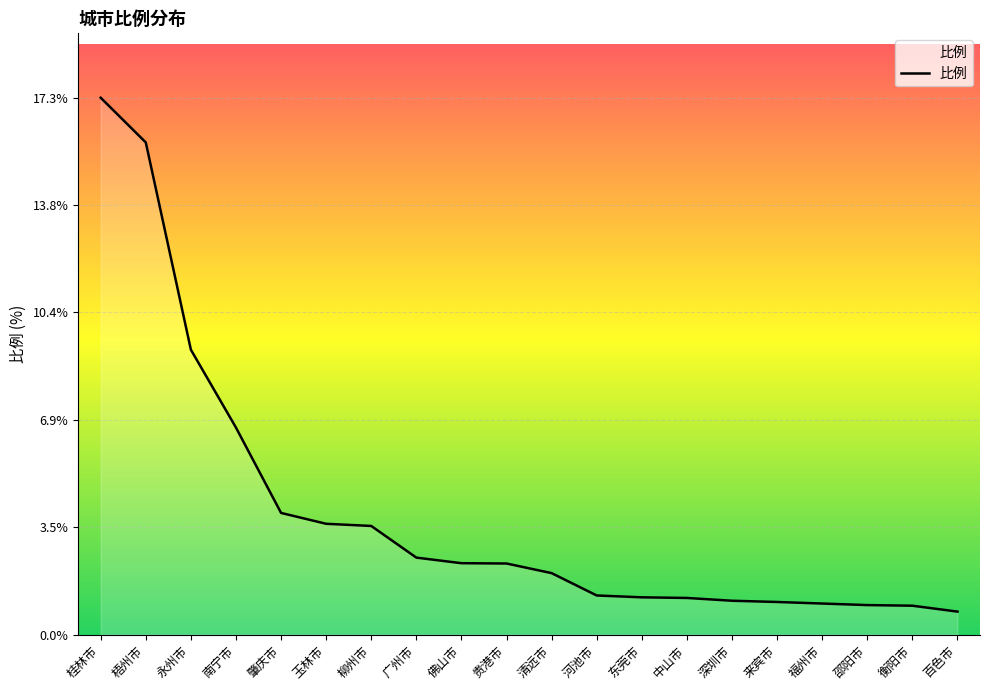

Where does the data first go above 2?

桂林市